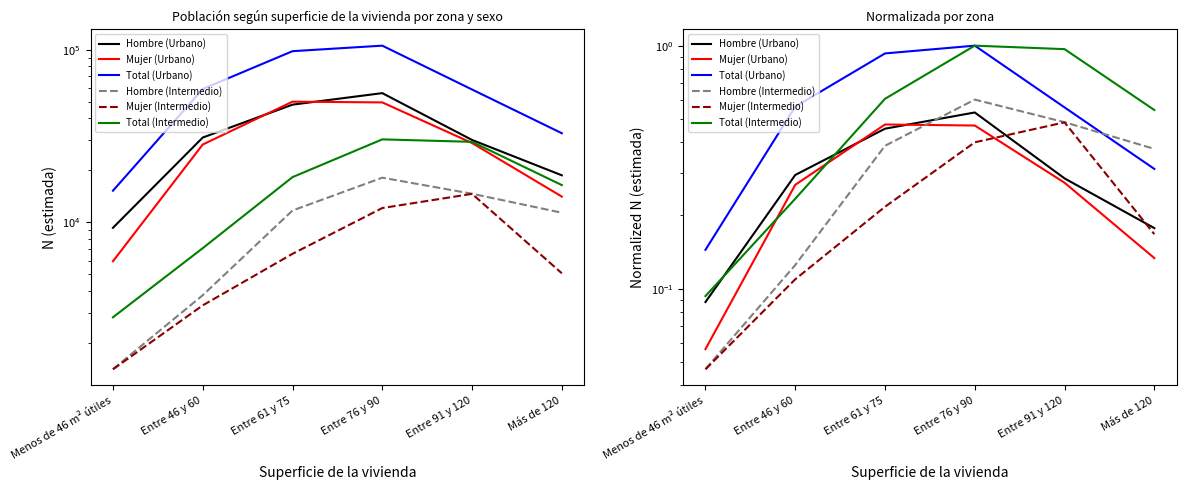

Reading left to right, transcribe all the data shown in this chart.

Hombre (Urbano): Menos de 46 m² útiles=0.1	Entre 46 y 60=0.3	Entre 61 y 75=0.5	Entre 76 y 90=0.5	Entre 91 y 120=0.3	Más de 120=0.2
Mujer (Urbano): Menos de 46 m² útiles=0.1	Entre 46 y 60=0.3	Entre 61 y 75=0.5	Entre 76 y 90=0.5	Entre 91 y 120=0.3	Más de 120=0.1
Total (Urbano): Menos de 46 m² útiles=0.1	Entre 46 y 60=0.6	Entre 61 y 75=0.9	Entre 76 y 90=1.0	Entre 91 y 120=0.6	Más de 120=0.3
Hombre (Intermedio): Menos de 46 m² útiles=0.0	Entre 46 y 60=0.1	Entre 61 y 75=0.4	Entre 76 y 90=0.6	Entre 91 y 120=0.5	Más de 120=0.4
Mujer (Intermedio): Menos de 46 m² útiles=0.0	Entre 46 y 60=0.1	Entre 61 y 75=0.2	Entre 76 y 90=0.4	Entre 91 y 120=0.5	Más de 120=0.2
Total (Intermedio): Menos de 46 m² útiles=0.1	Entre 46 y 60=0.2	Entre 61 y 75=0.6	Entre 76 y 90=1.0	Entre 91 y 120=1.0	Más de 120=0.5